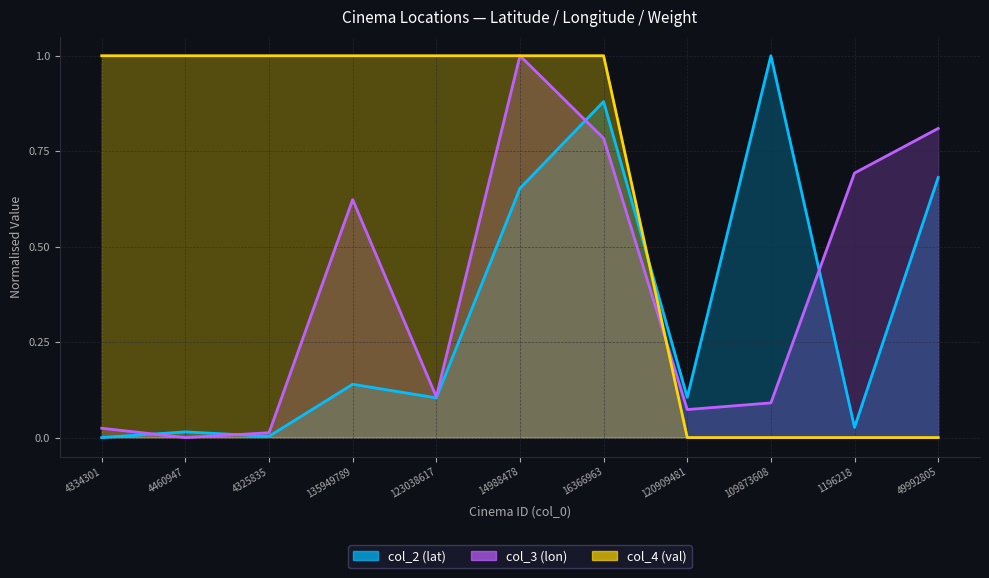

Which category has the highest value in the col_2 (lat) series?

109873608